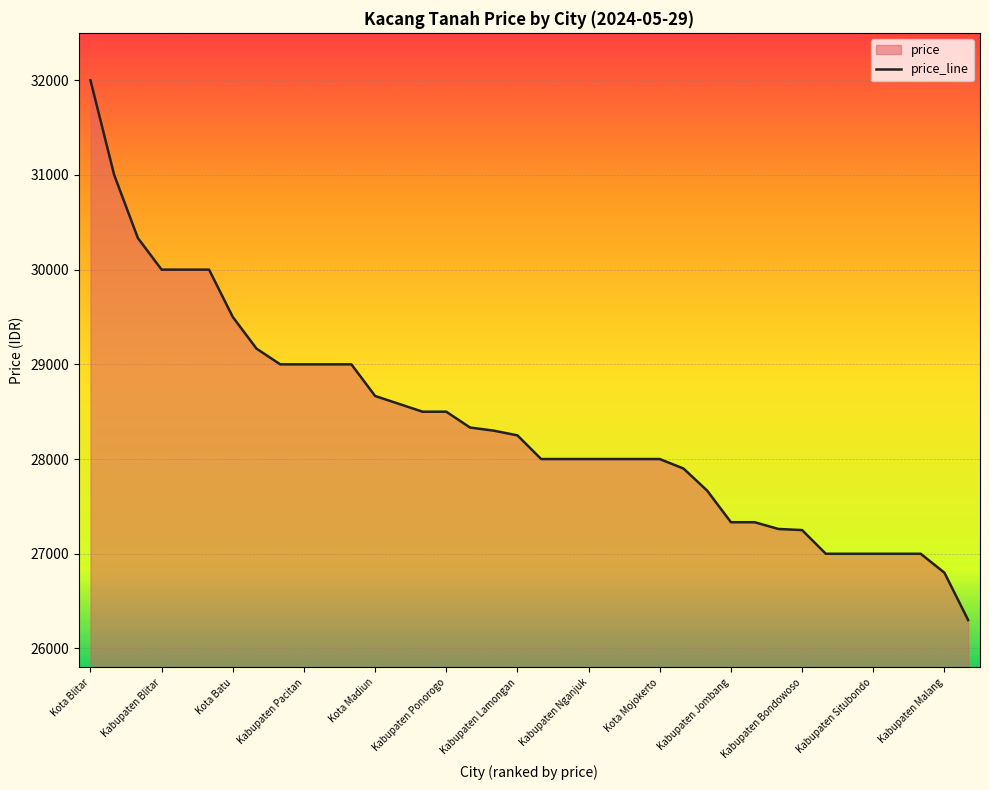

At which category does the chart reach its peak across all series?

Kota Blitar